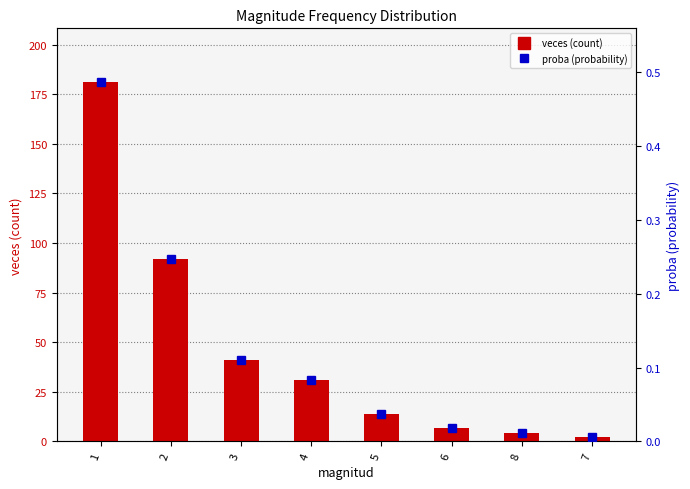

What is the total value across all series at 7?

2.0